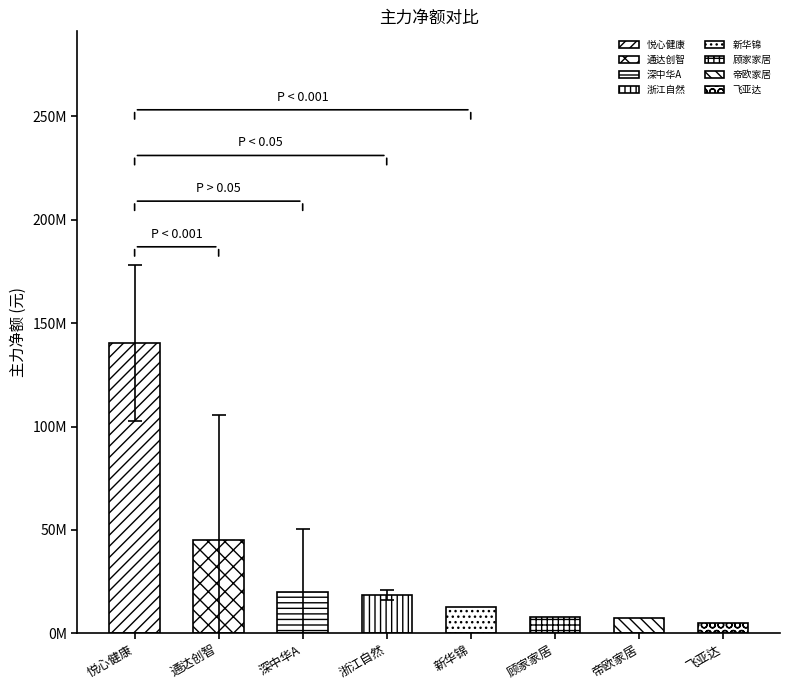

Between 通达创智 and 顾家家居, which is larger?

通达创智